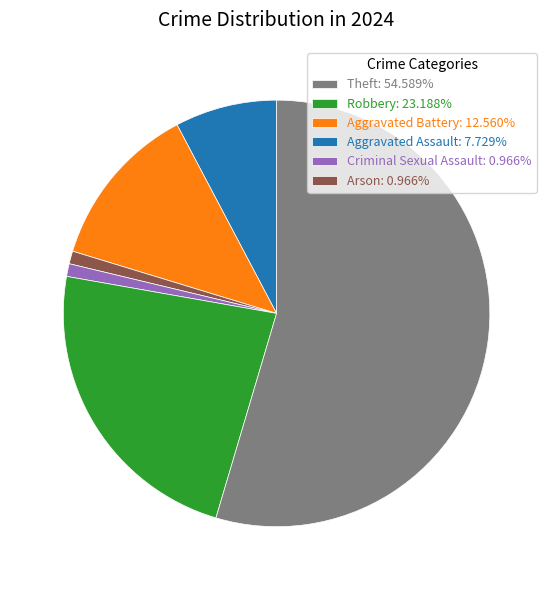

Do Robbery: 23.188% and Arson: 0.966% together represent more than half of the pie?

Yes